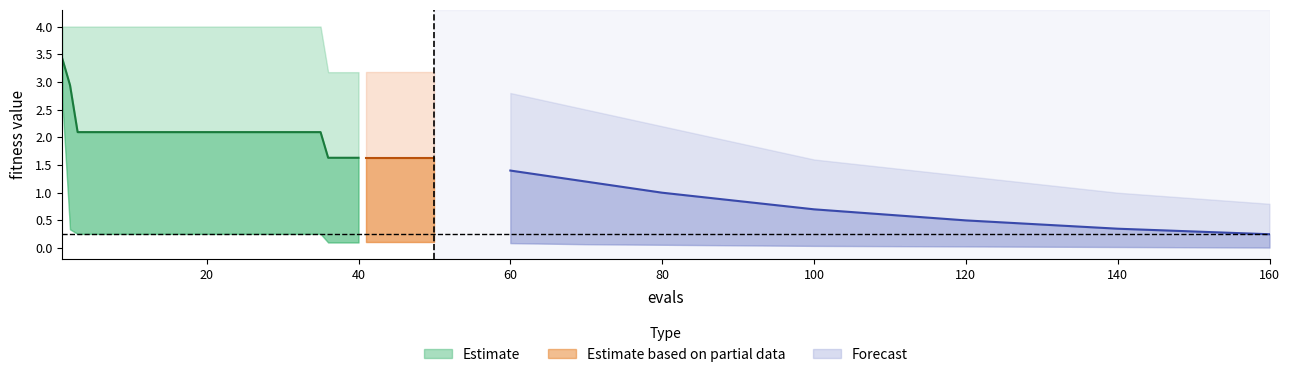

The value at 12 is 1.1. True or false?

False